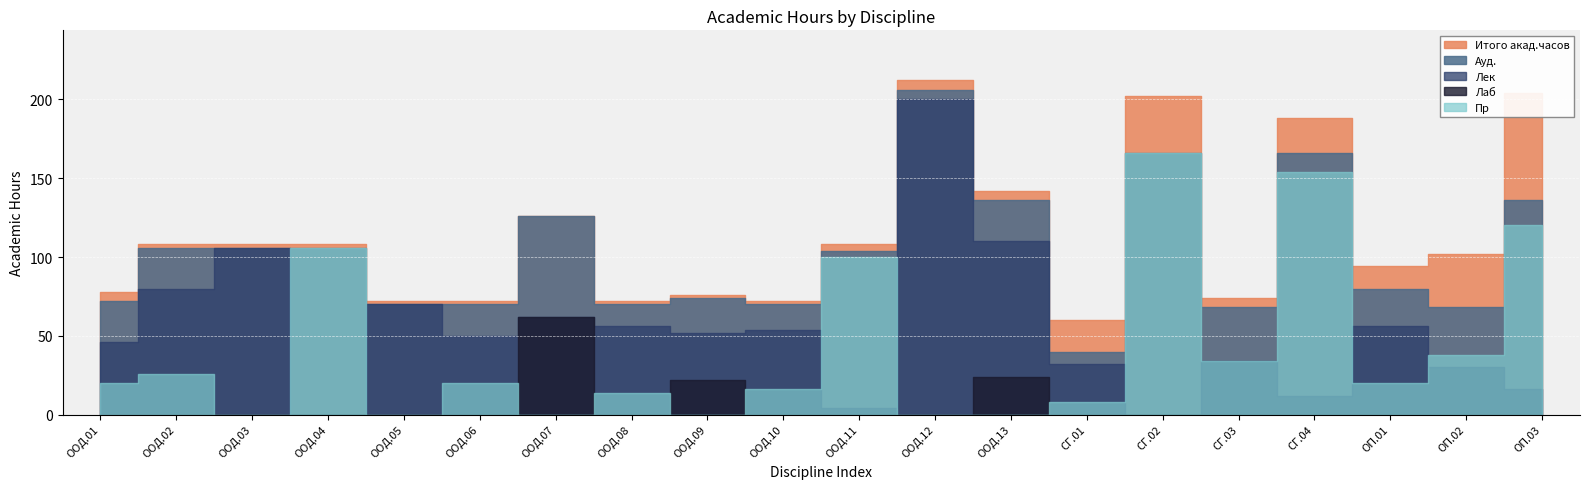

Is it true that Лаб equals 0 at СГ.01?

True